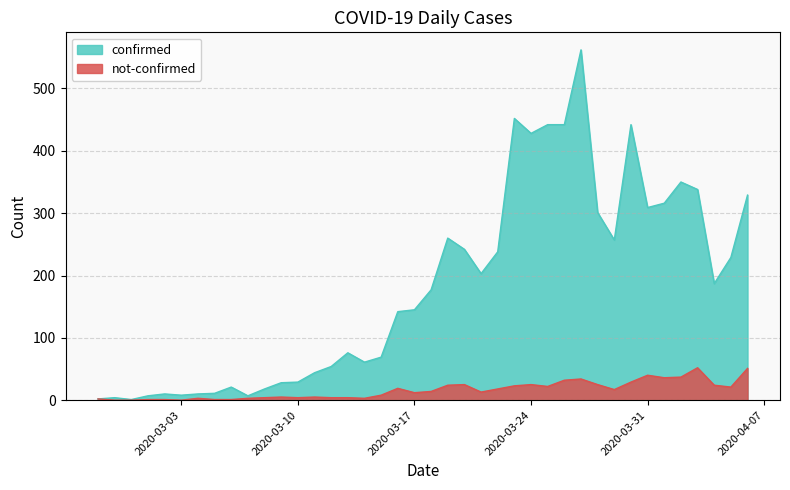

What is the difference between the maximum and minimum values in the not-confirmed series?

52